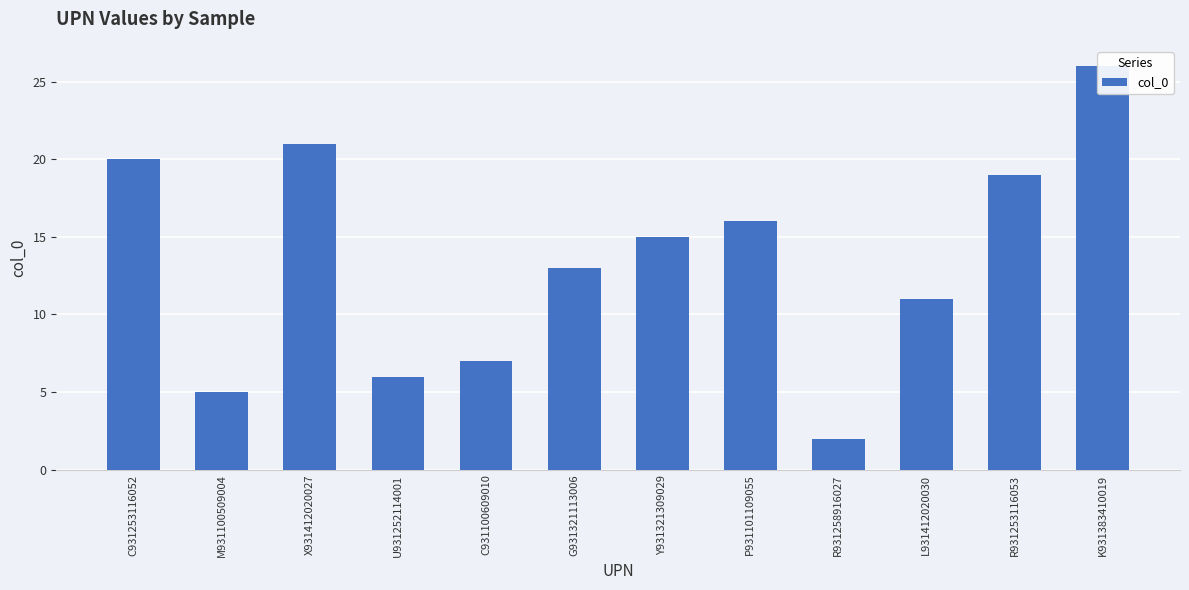

Are the bars horizontal?

No